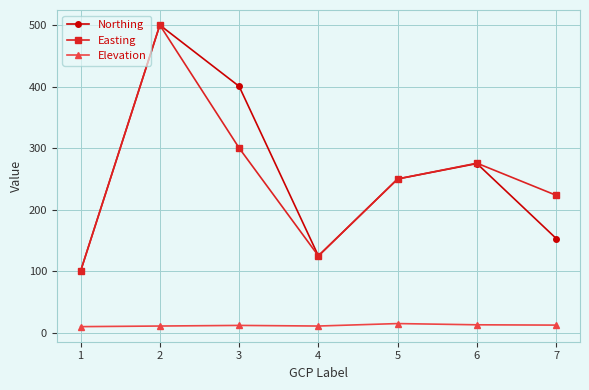

True or false: Easting and Elevation cross at least once.

False